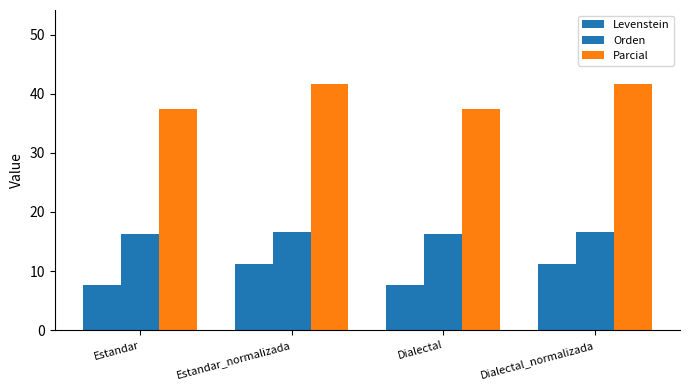

What is the minimum value shown in the chart?

7.7